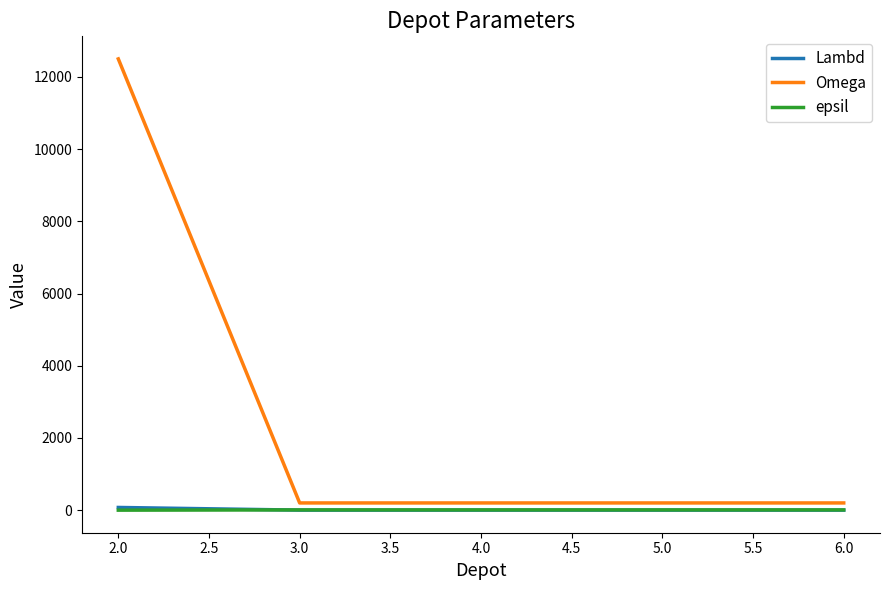

What is the greatest value displayed?

12500